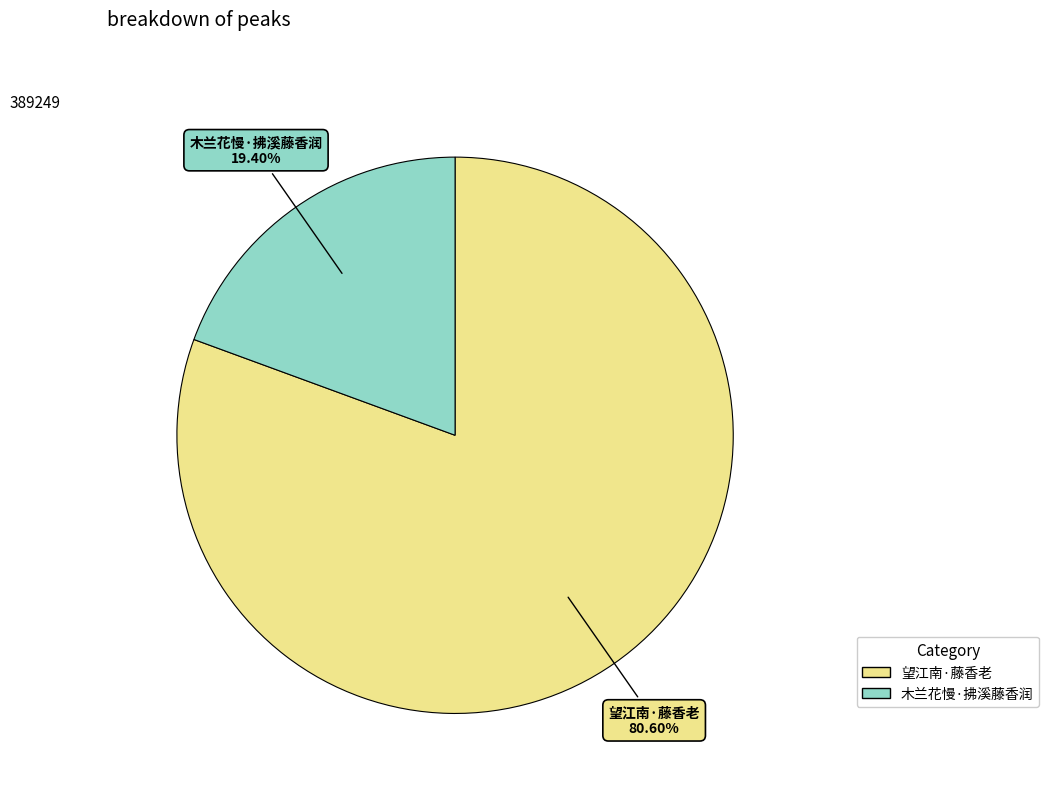

Rank the categories by value from lowest to highest.

木兰花慢·拂溪藤香润, 望江南·藤香老